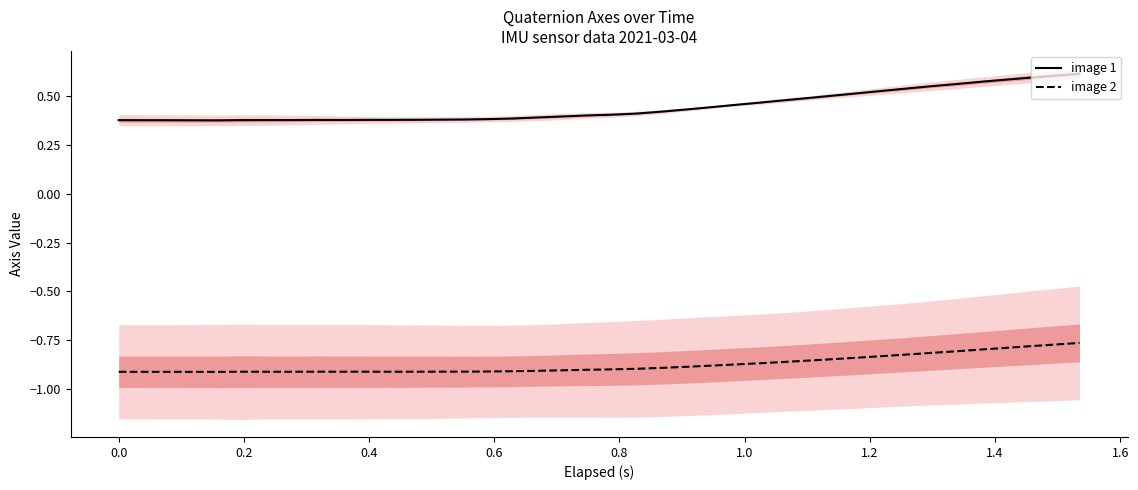

True or false: image 1 and image 2 cross at least once.

False